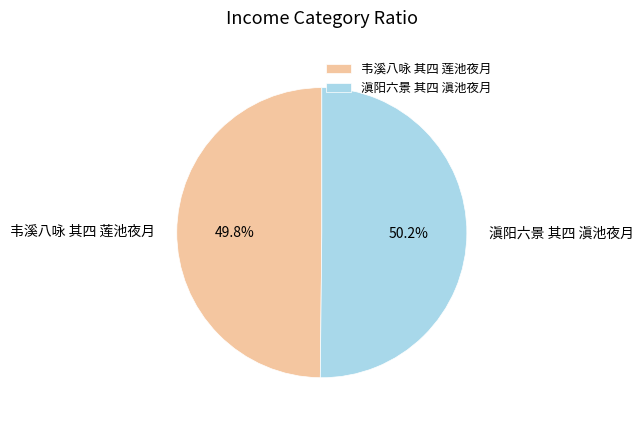

Is it true that 滇阳六景 其四 滇池夜月 is 50% of the pie?

True